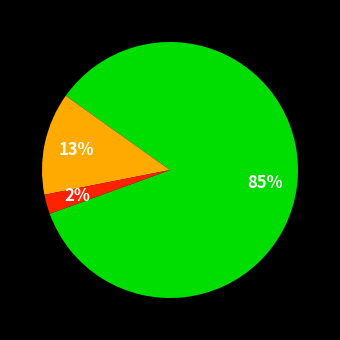

How many slices are in this pie chart?

3